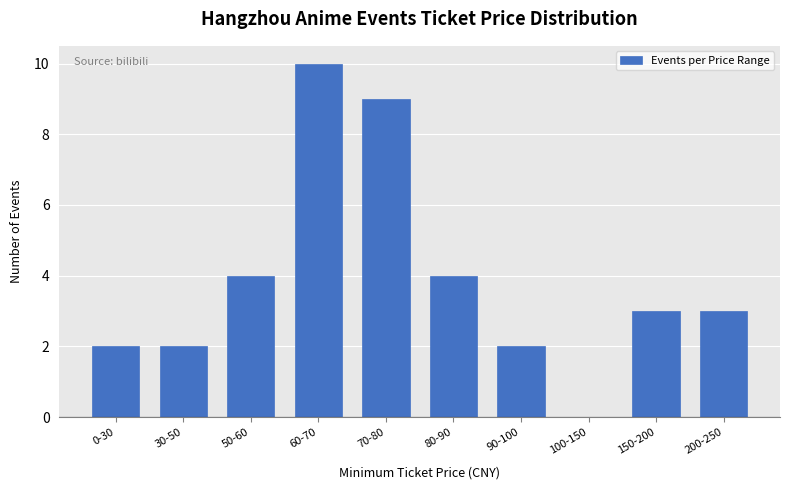

Reading left to right, extract all data points from this chart.

0-30=2	30-50=2	50-60=4	60-70=10	70-80=9	80-90=4	90-100=2	100-150=0	150-200=3	200-250=3